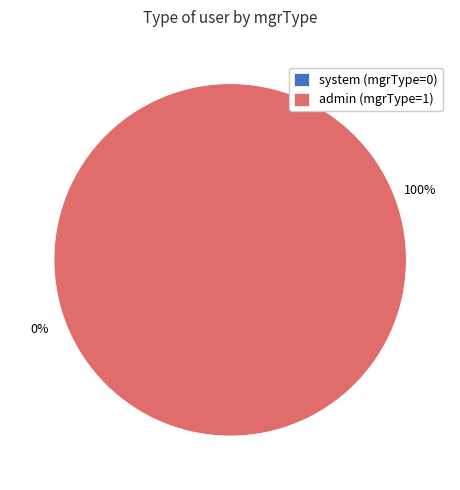

Which slice is the largest?

admin